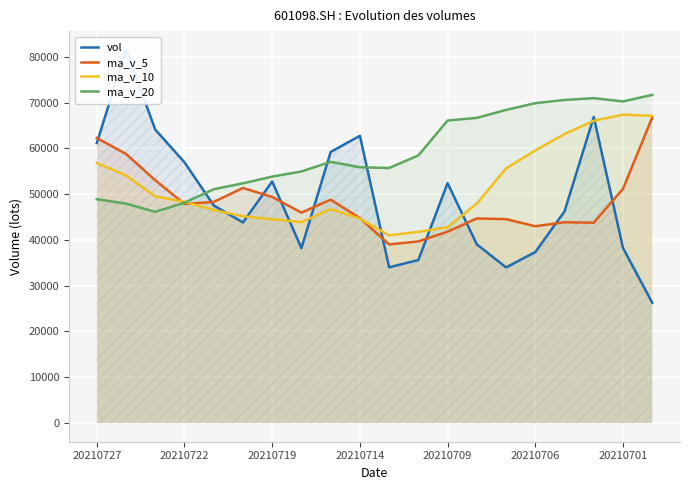

What is the spread (max minus min) of values at 20210727?

13352.2